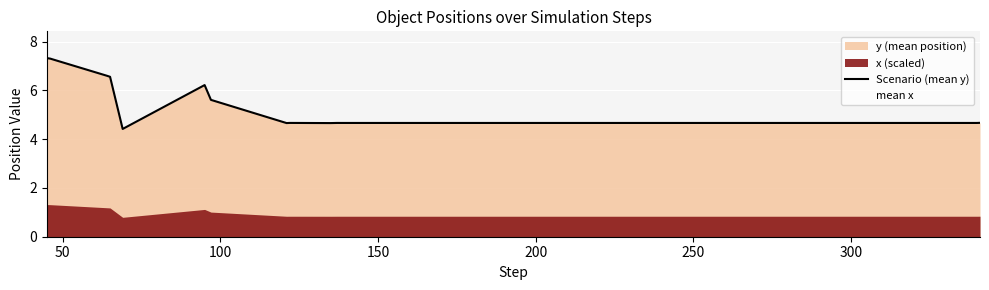

What is the lowest value of the Scenario (mean y) series?

4.4